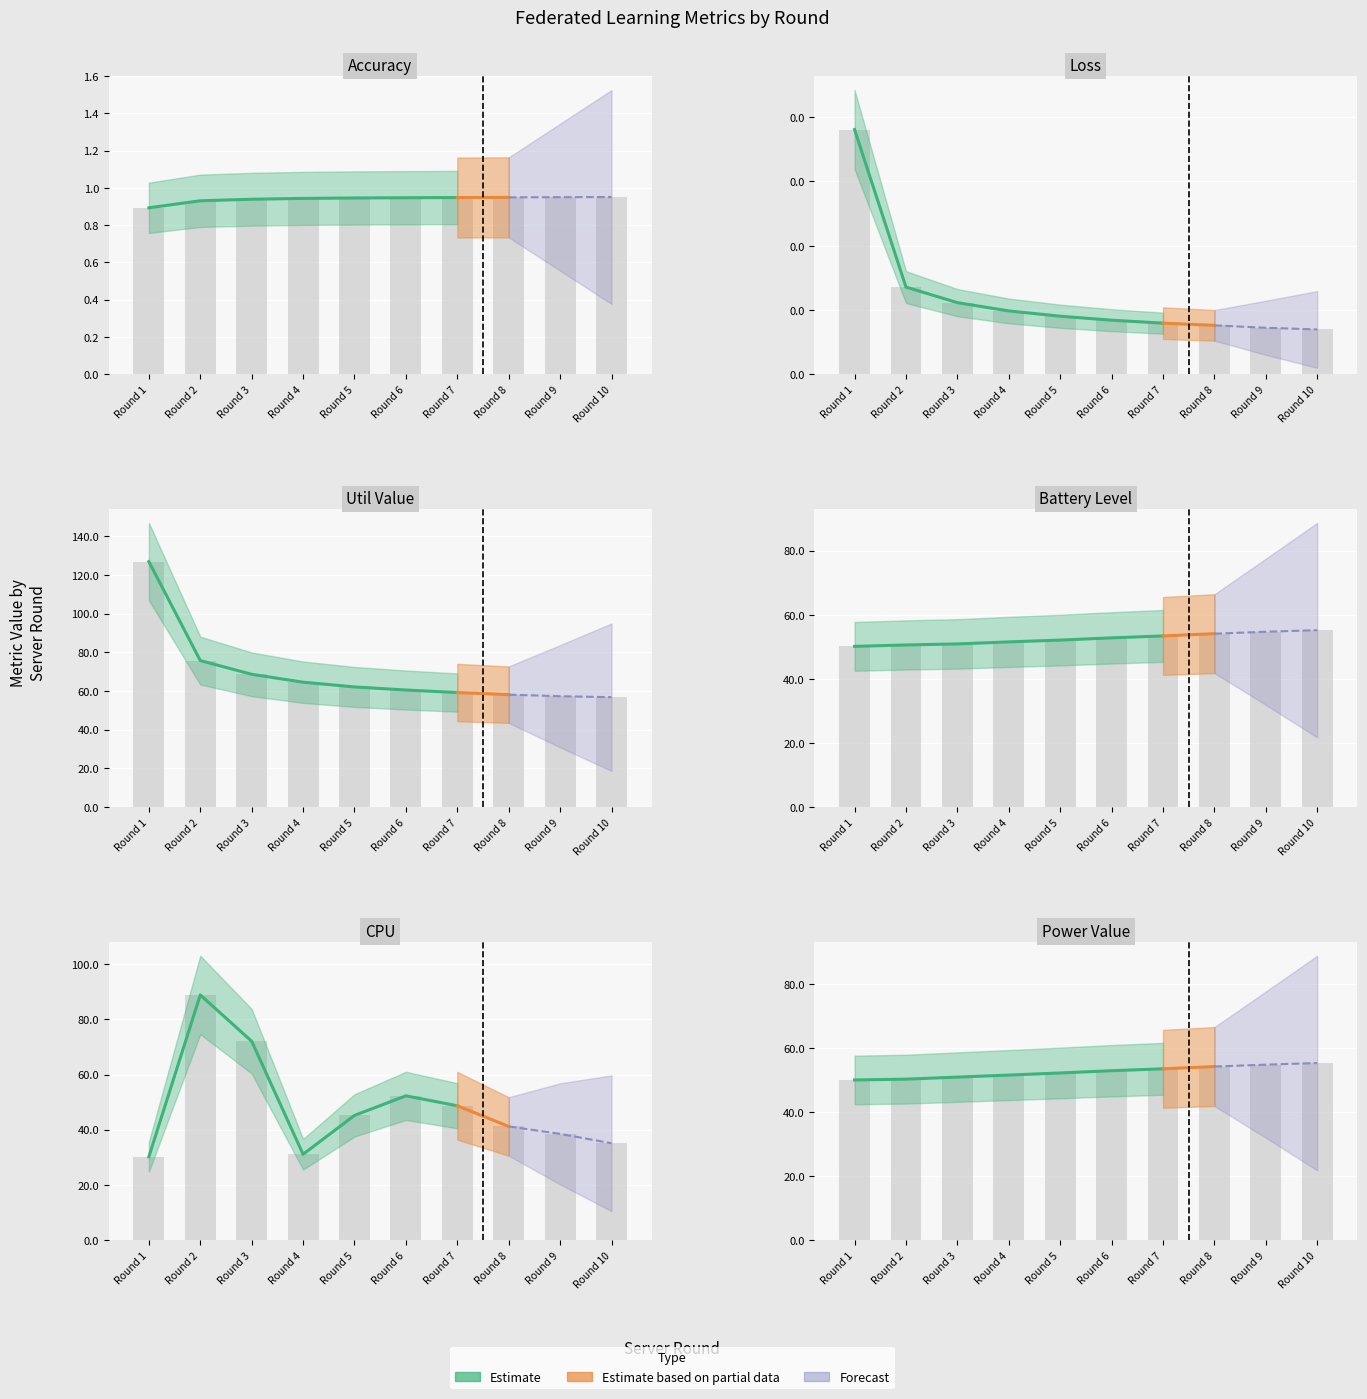

Read the battery_level value at Round 9.

54.7